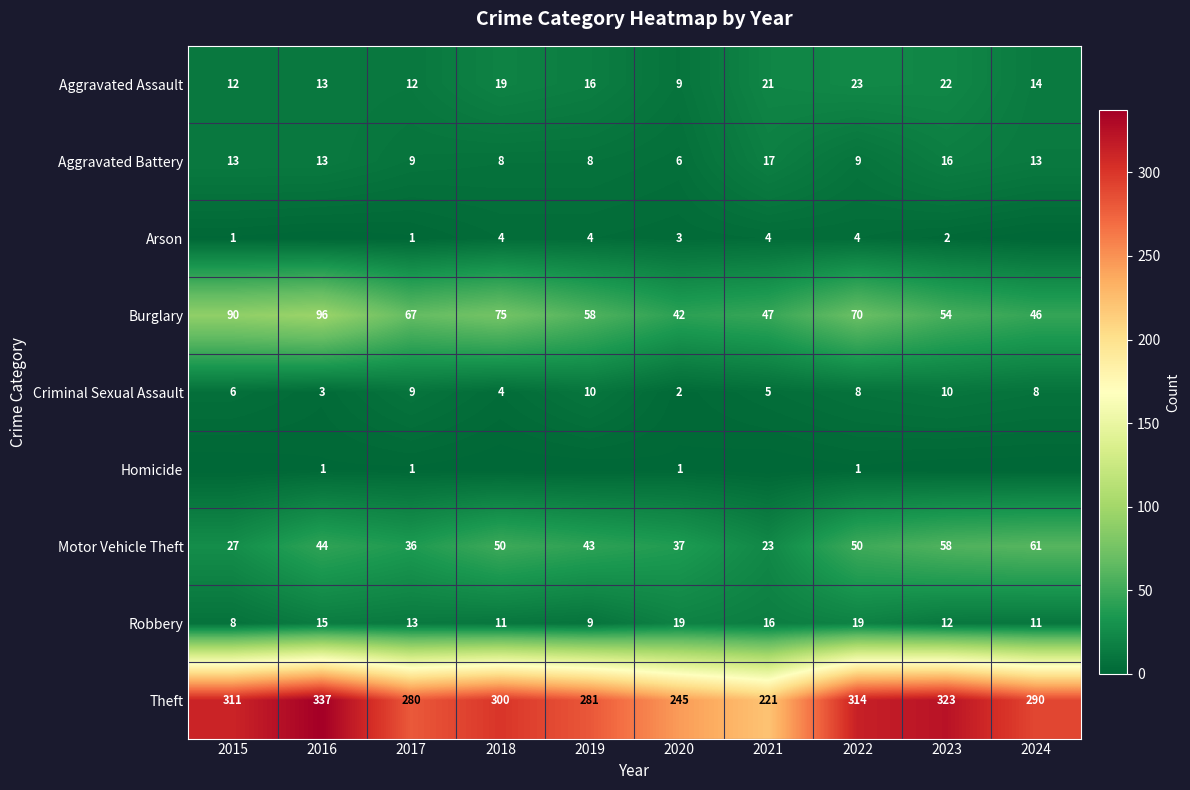

What is the sum of the Motor Vehicle Theft values at 2017 and 2018?

86